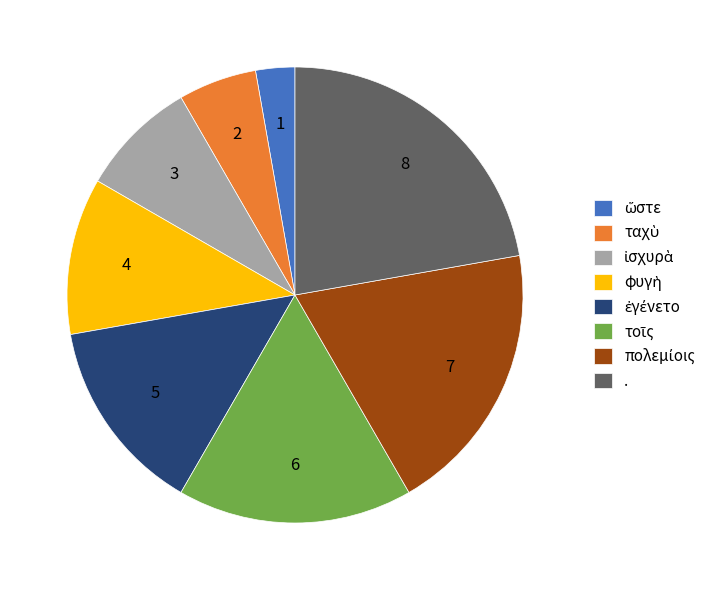

Which slice is the largest?

.